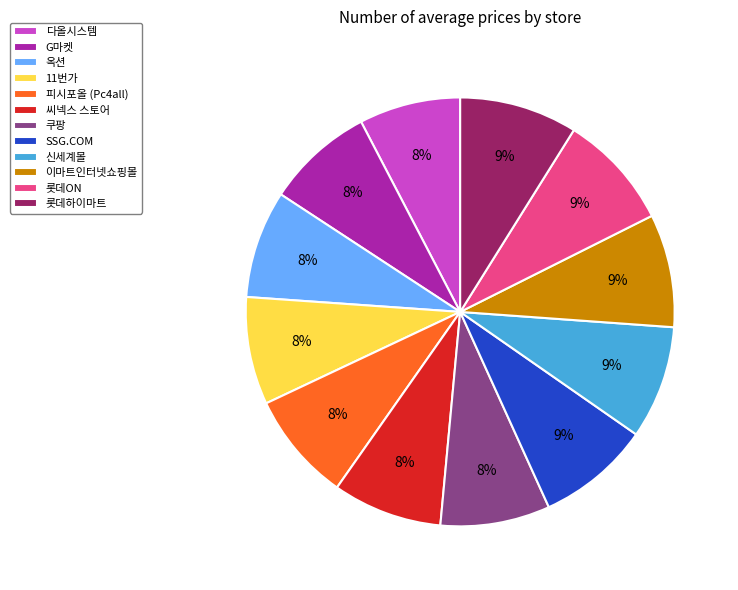

Combined, do G마켓 and 쿠팡 account for over 50%?

No